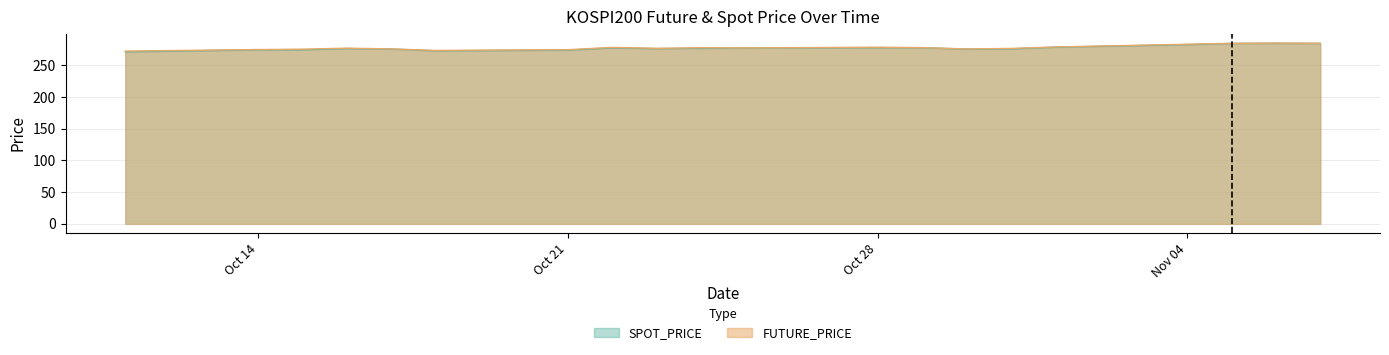

At how many categories does at least one series exceed 279?

4